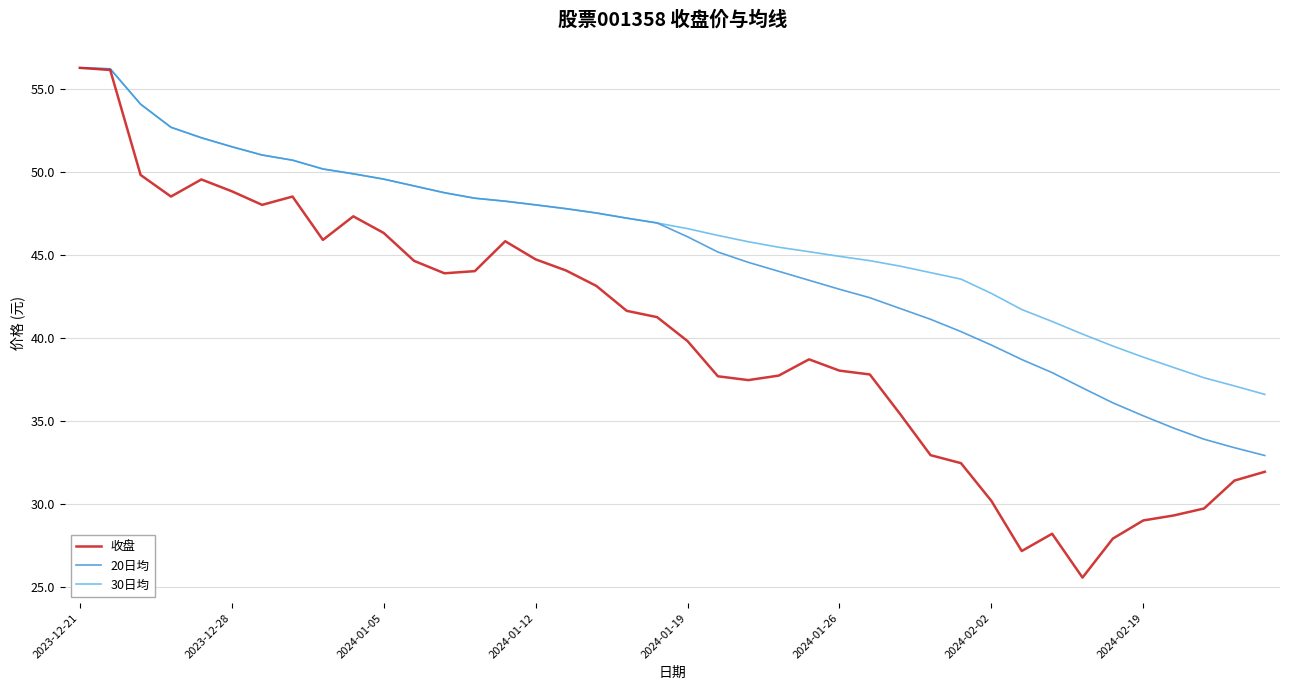

At how many categories does at least one series exceed 27?

40